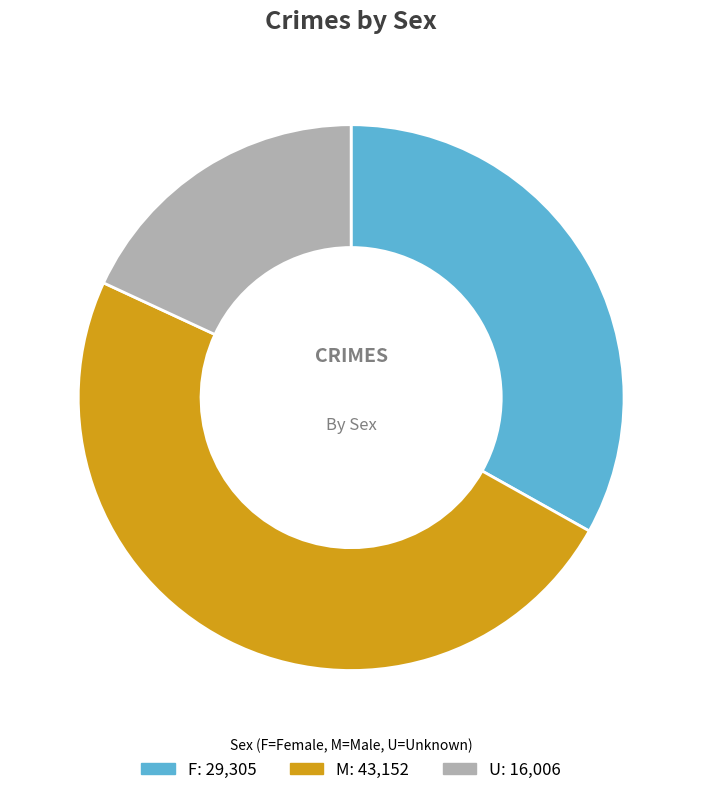

To the nearest percent, what is the difference between the F and M slice percentages?

16%